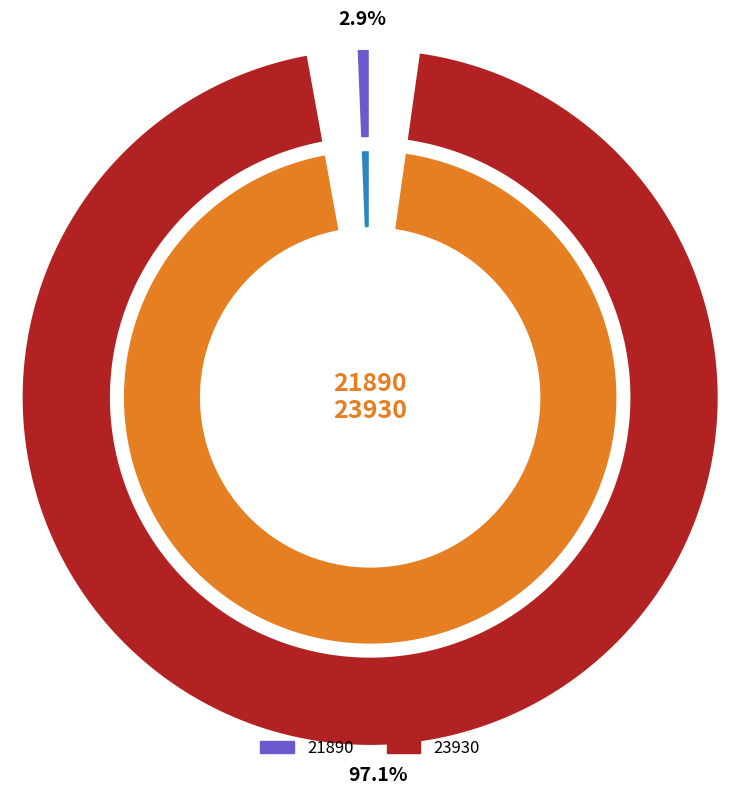

To the nearest percent, what is the combined percentage of 23930 and 21890?

100%